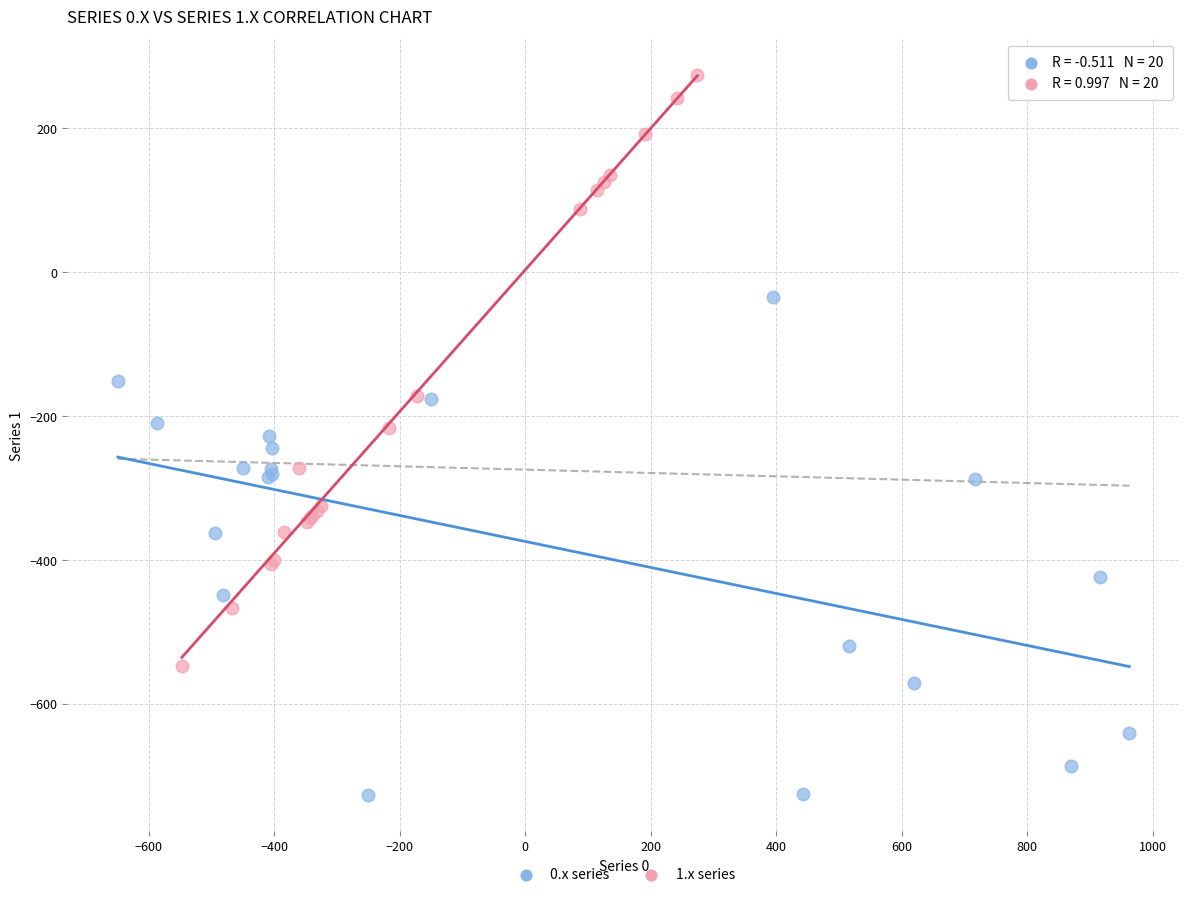

Which series reaches the maximum Y coordinate?

1.x series